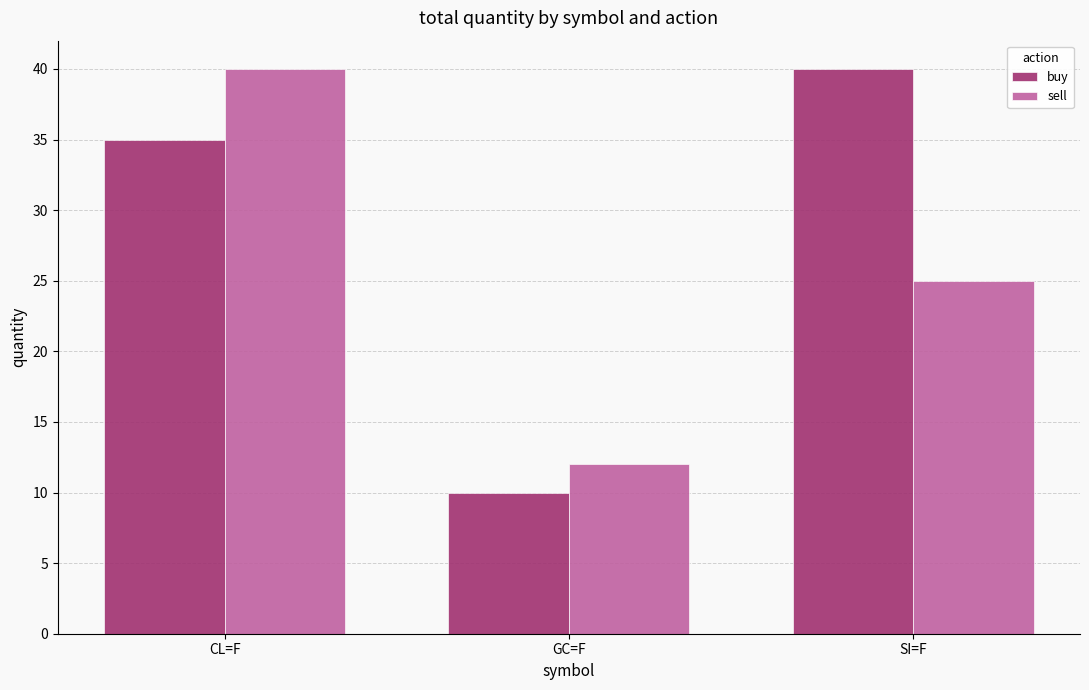

What is the spread (max minus min) of values at GC=F?

2